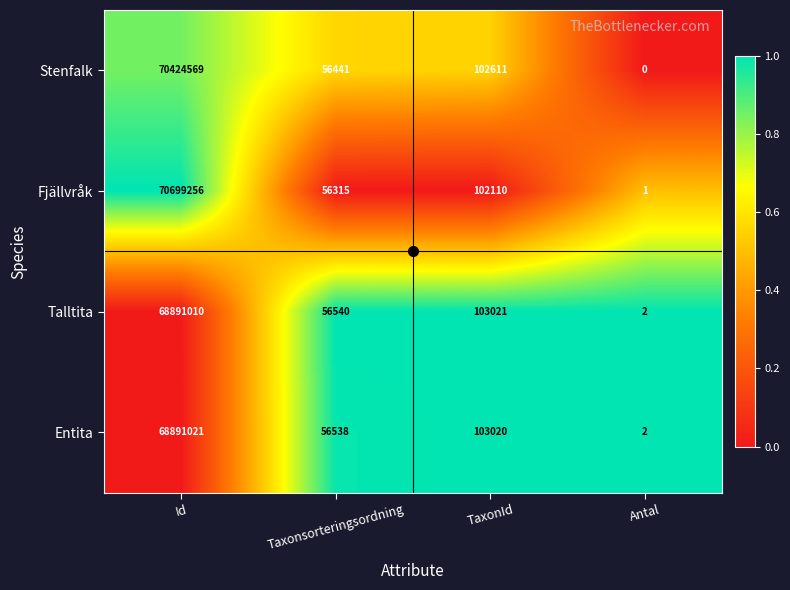

Which series has the largest total across all categories?

Fjällvråk